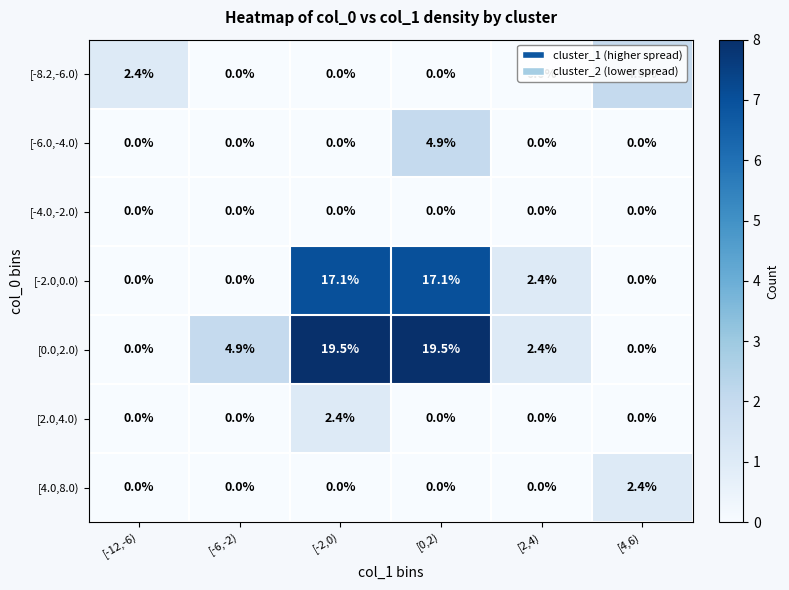

At how many categories does at least one series exceed 7?

2